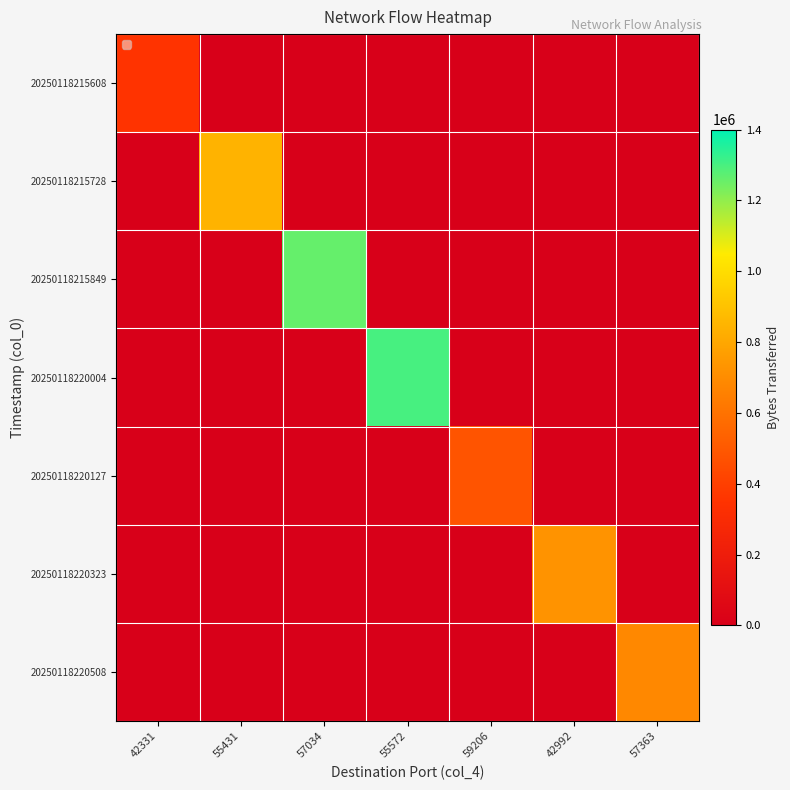

Is the value of 20250118220004 at 55431 greater than the value of 20250118220127 at 57363?

No